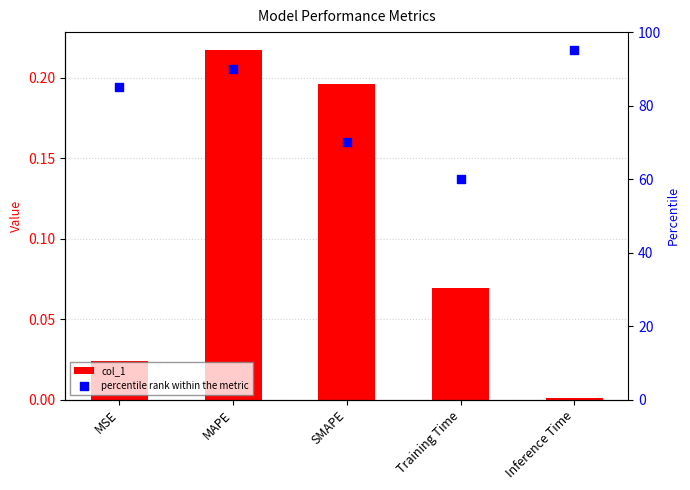

Is the value of col_1 at SMAPE greater than the value of percentile rank within the metric at Training Time?

No